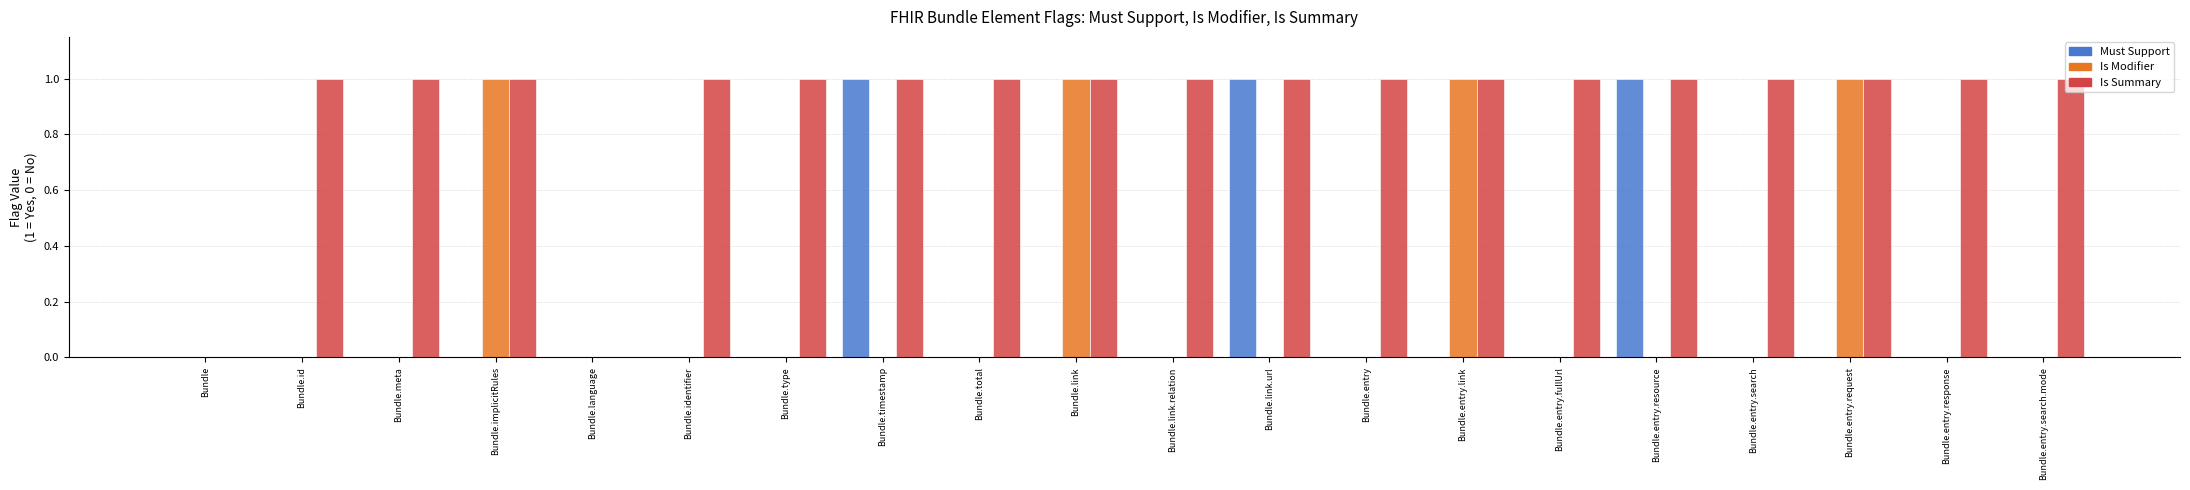

Is the value of Is Summary at Bundle.timestamp greater than the value of Must Support at Bundle.language?

Yes